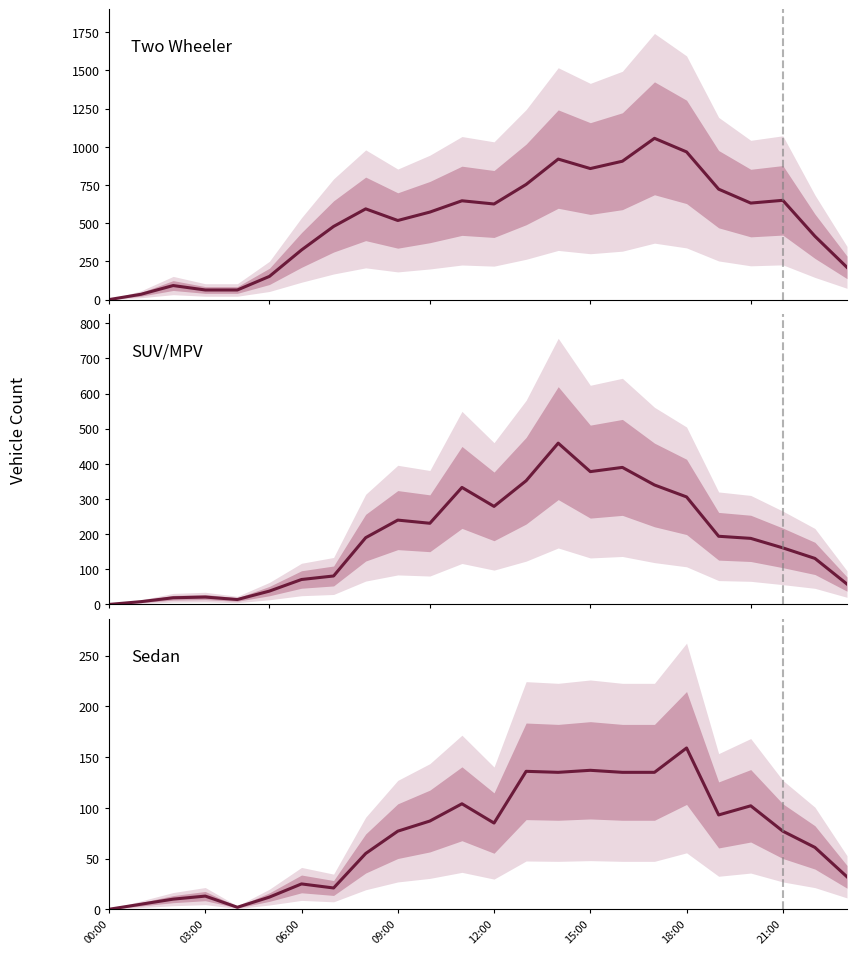

True or false: SUV/MPV has a value of 141 at 21:00.

False